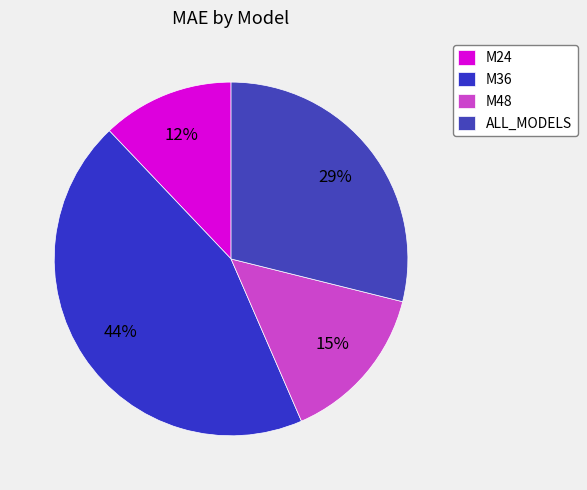

True or false: M36 accounts for 44% of the total.

True